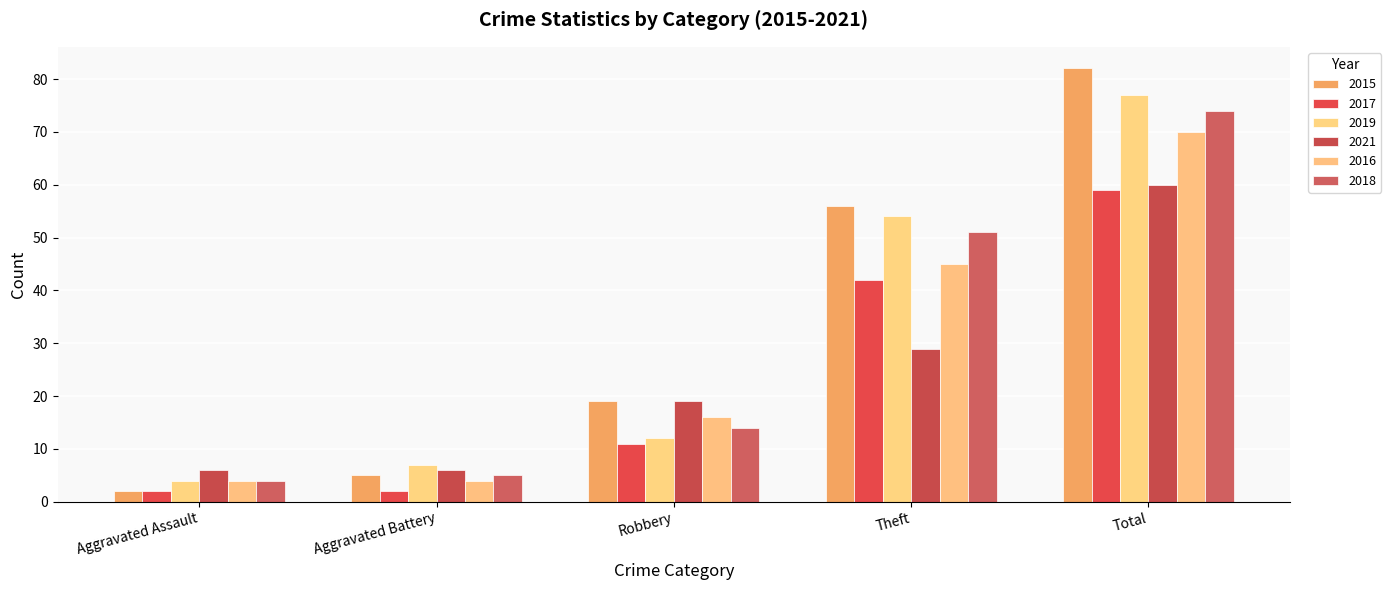

Where does the 2021 series first go above 19?

Theft